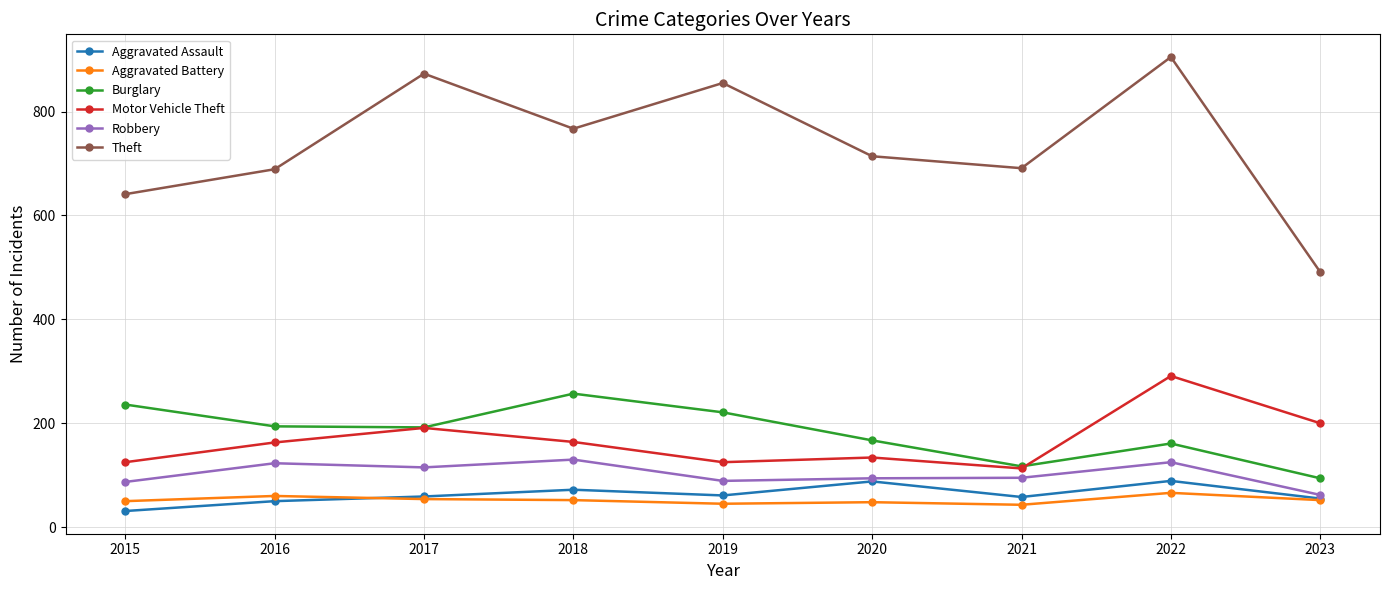

What is the sum of all Motor Vehicle Theft values?

1506